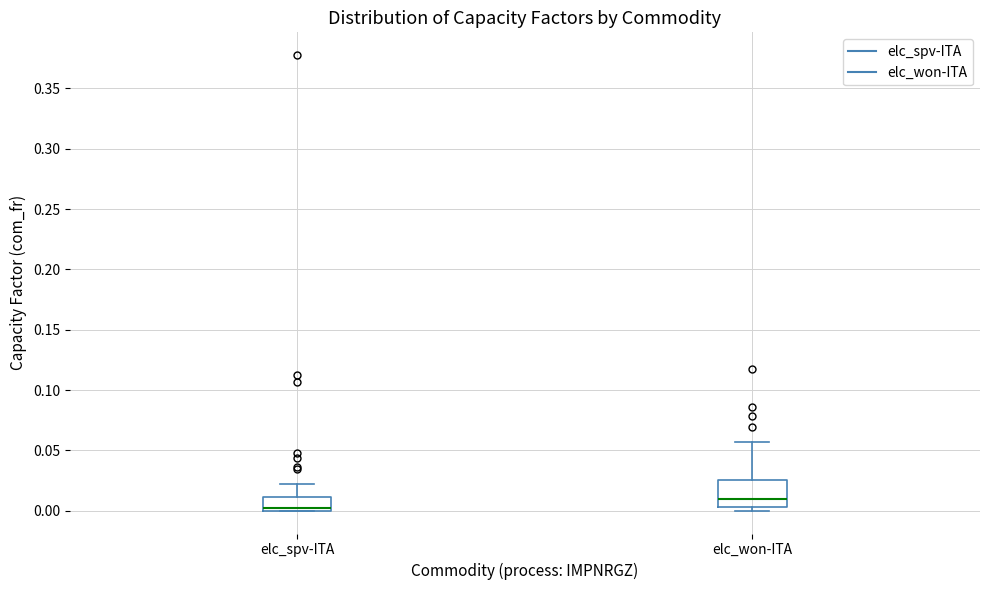

Where does the upper whisker of the box for elc_spv-ITA end on the y-axis? The values are not printed on the chart, so give them approximately, as read against the axis.

0.020